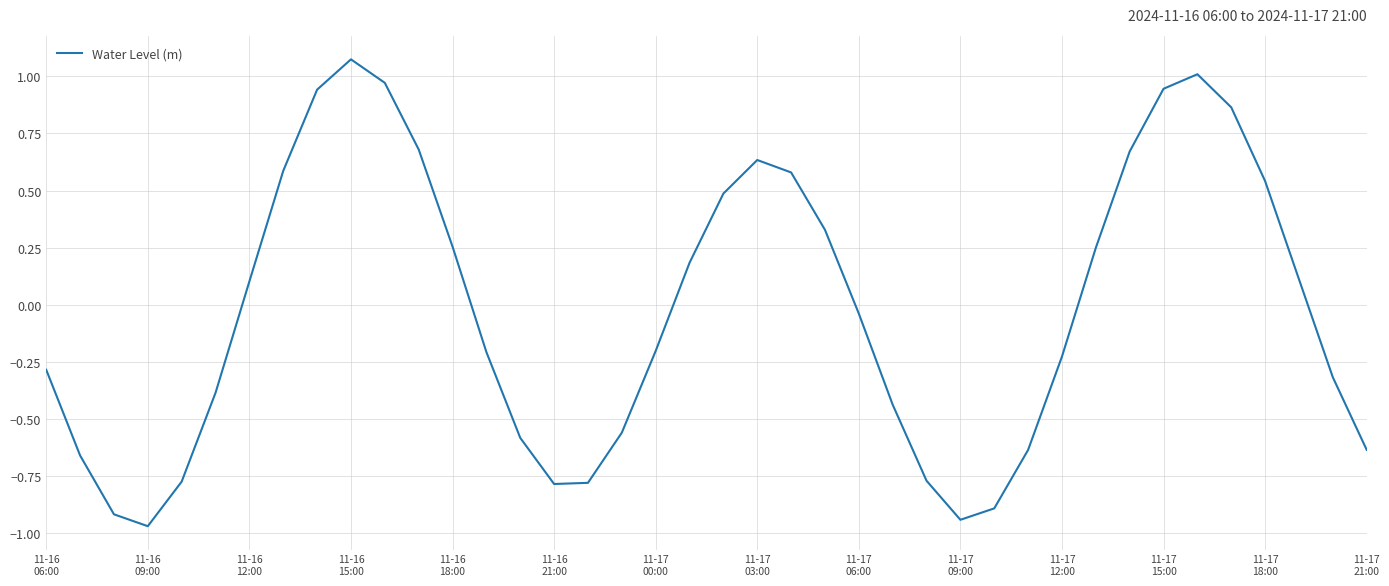

What is the difference between the maximum and minimum values?

2.0